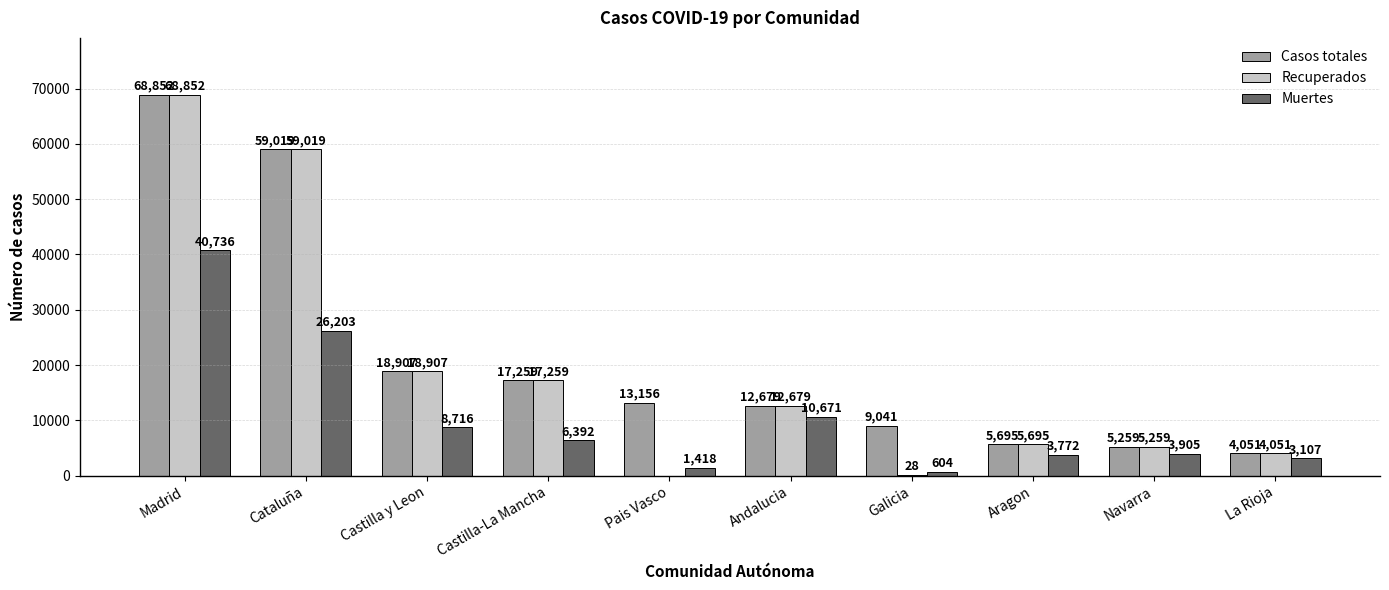

What is the average value of the Recuperados series?

19175